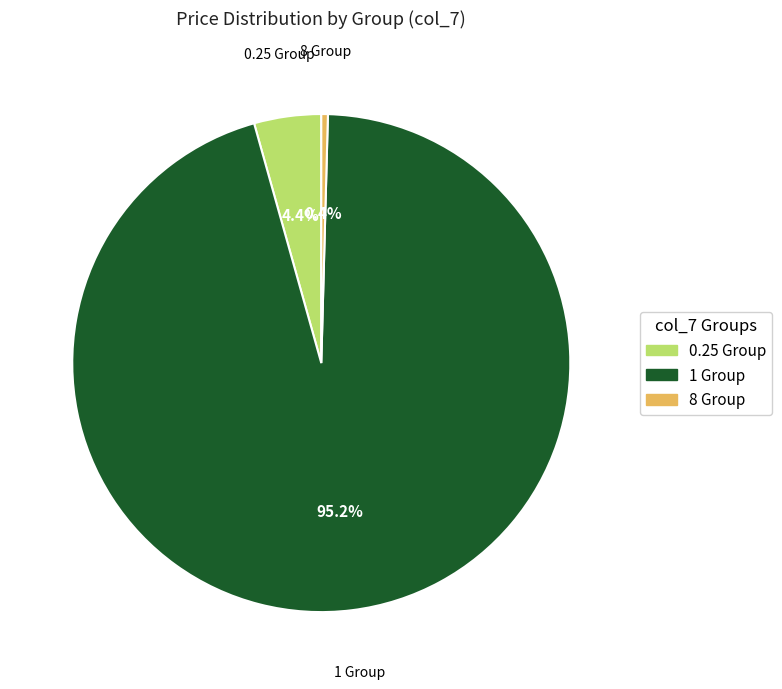

Rank the categories by value from highest to lowest.

1 Group, 0.25 Group, 8 Group